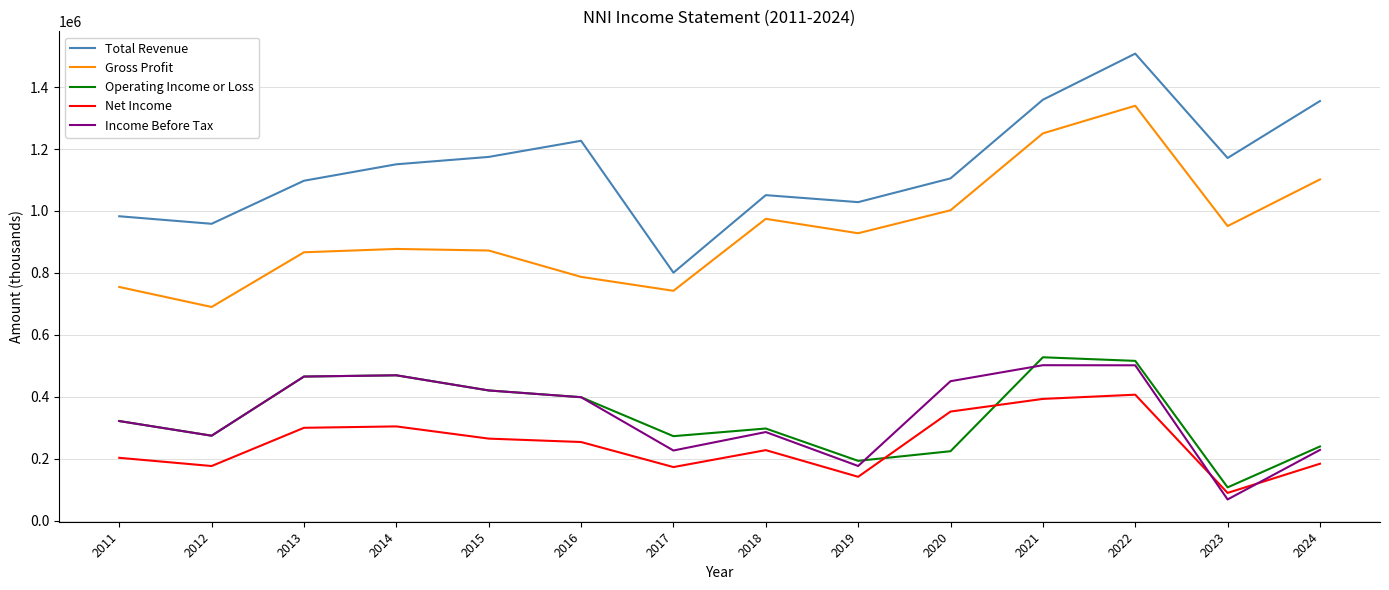

Is the value of Net Income at 2024 greater than the value of Gross Profit at 2024?

No